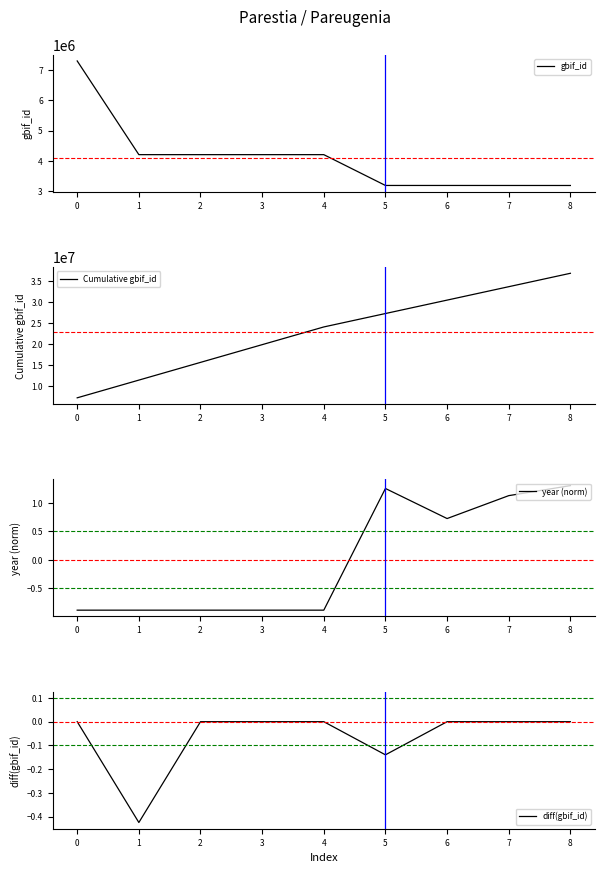

How many lines are shown in the chart?

4